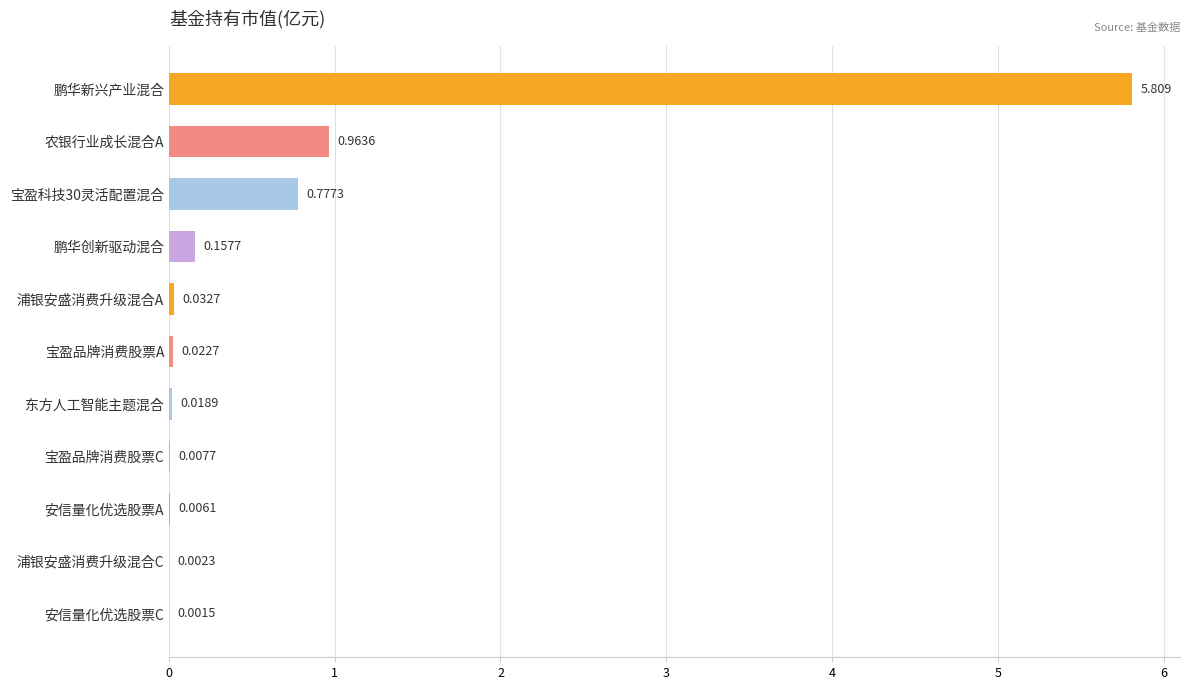

At which category does the chart reach its peak across all series?

鹏华新兴产业混合